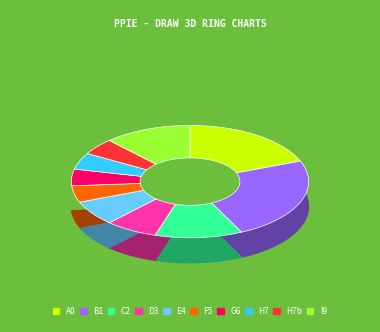

Is it true that 0.1135 is 4% of the pie?

False